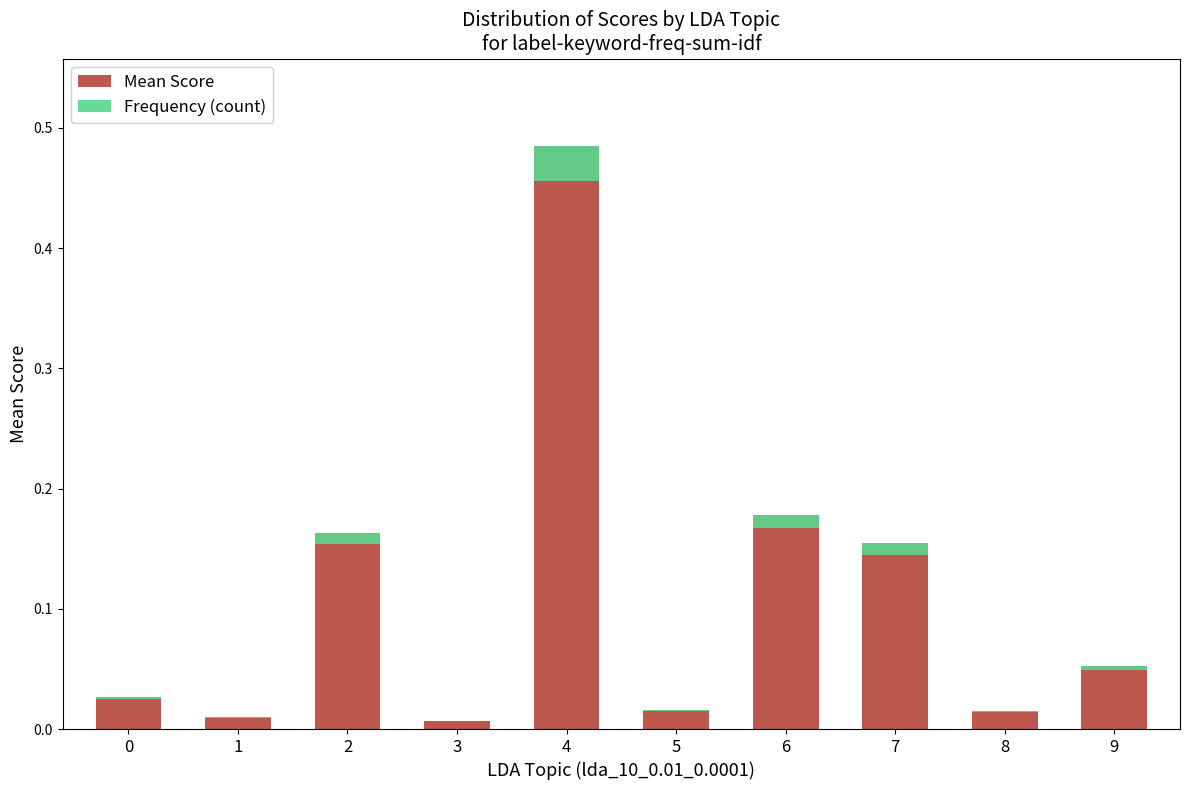

Rank the series at 6 from lowest to highest value.

Frequency (count), Mean Score